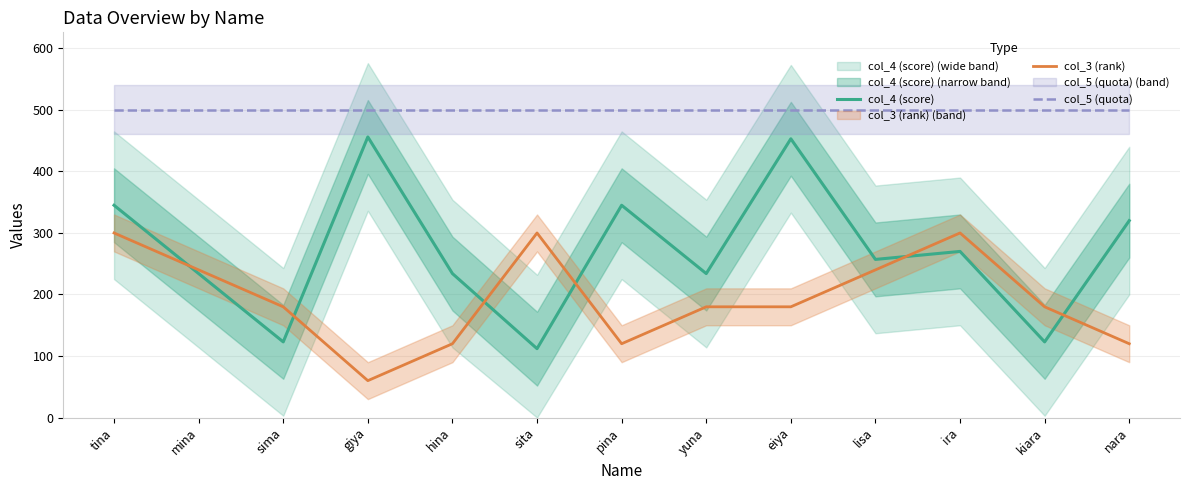

What is the label of the 7th point from the left?

pina